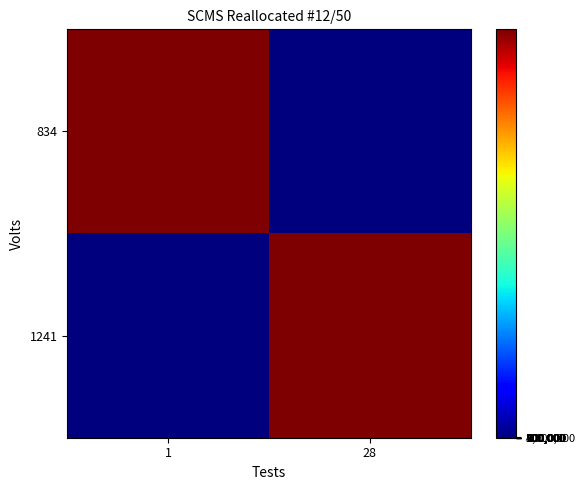

What is the spread (max minus min) of values at 1?

1735635307.7